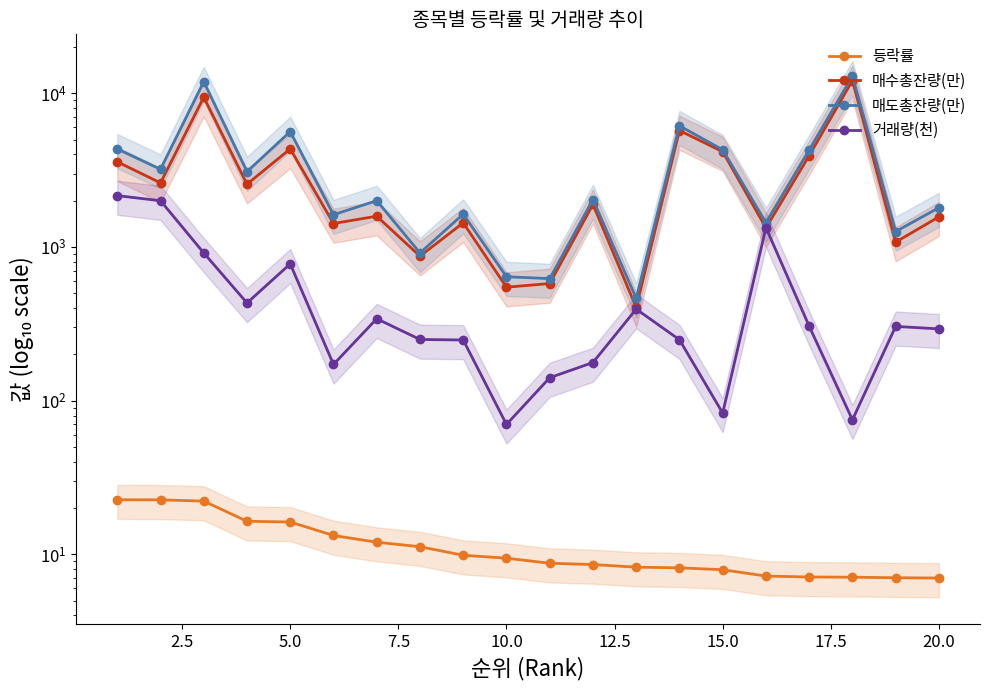

The 매도총잔량(만) series shows 2436.4 at 15. True or false?

False